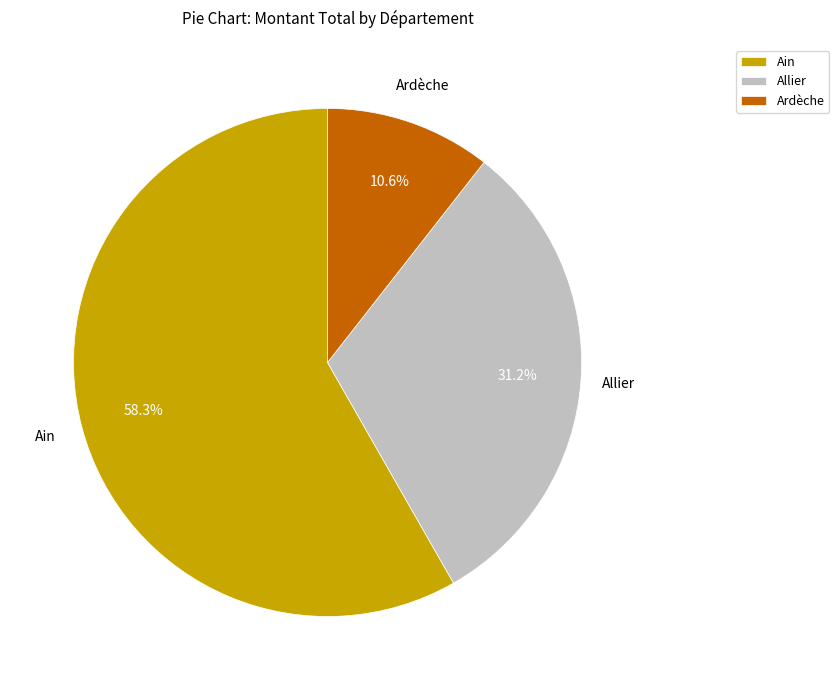

Which has a higher value, Ain or Ardèche?

Ain